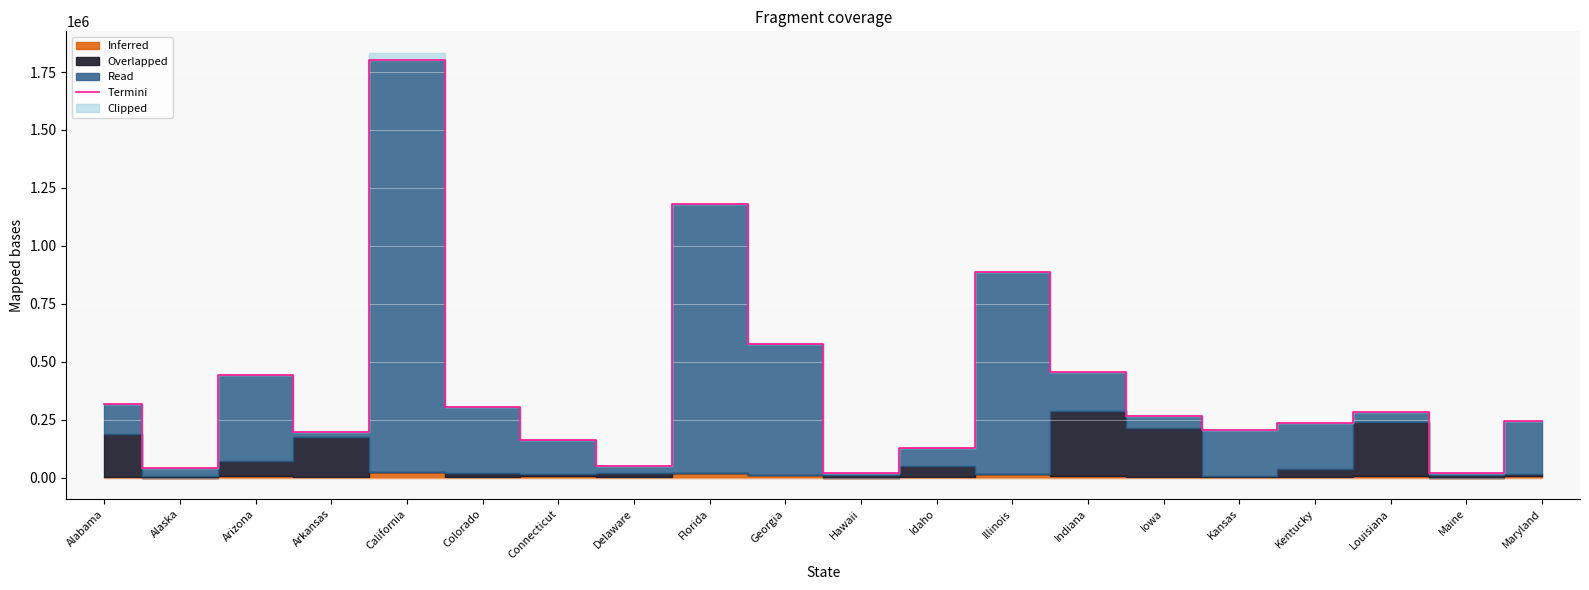

What is the label of the 5th point from the left?

California